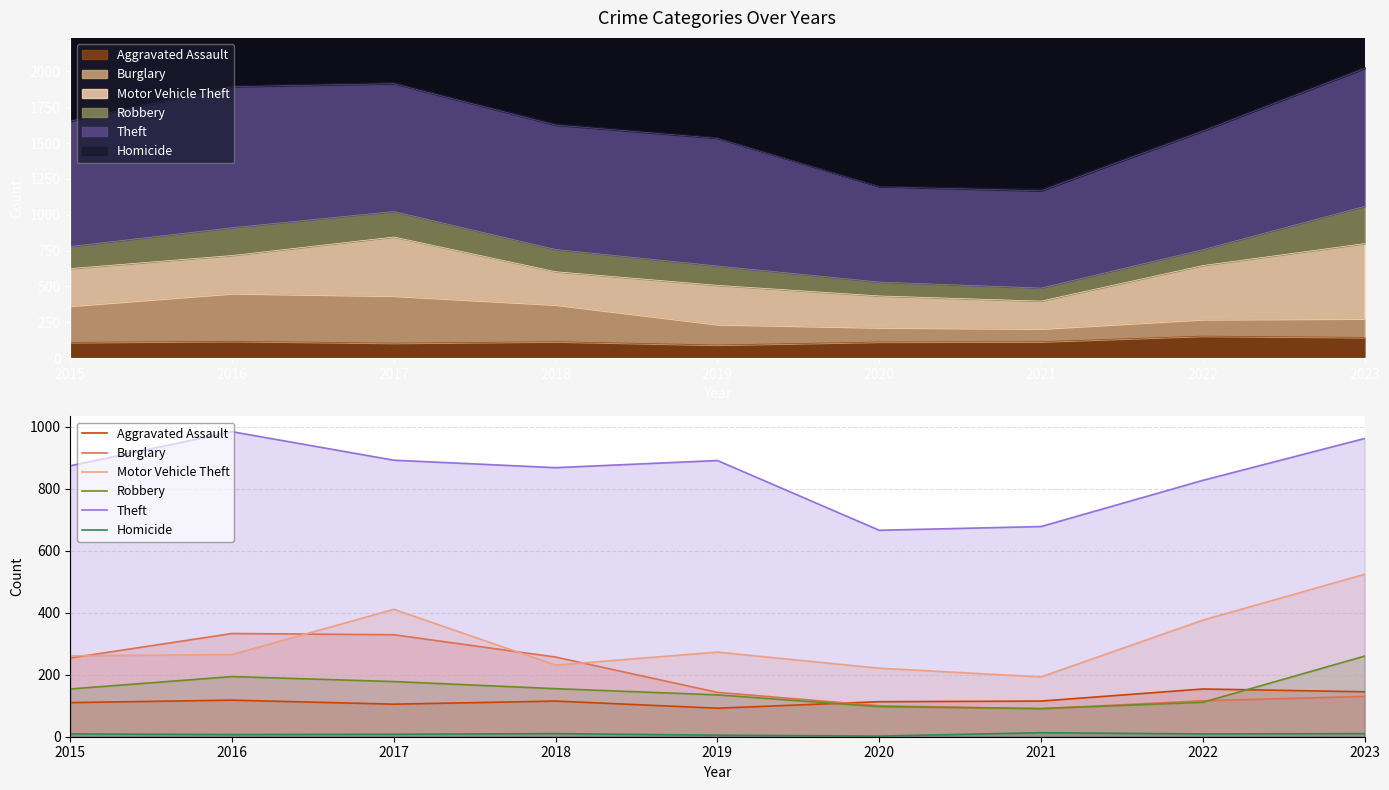

Between 2020 and 2022, which series saw the biggest shift?

Theft